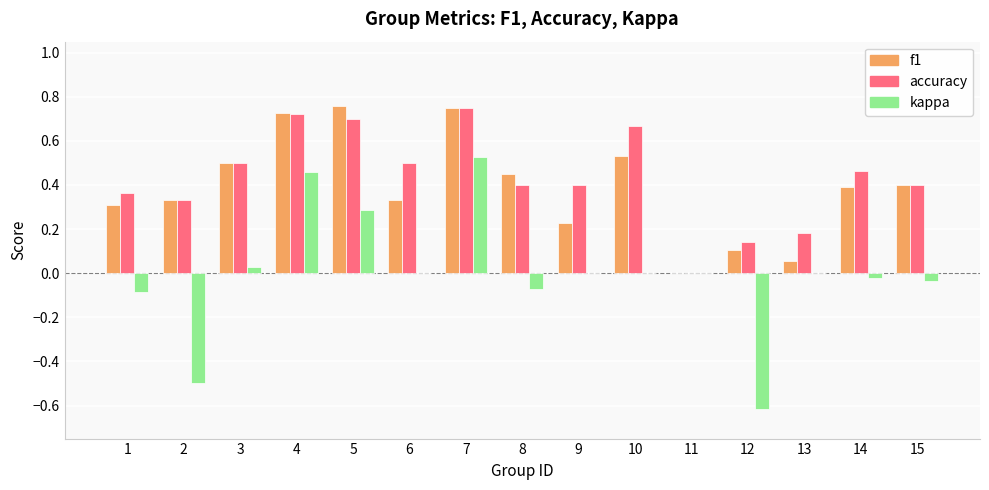

What is the total value across all series at 5?

1.7